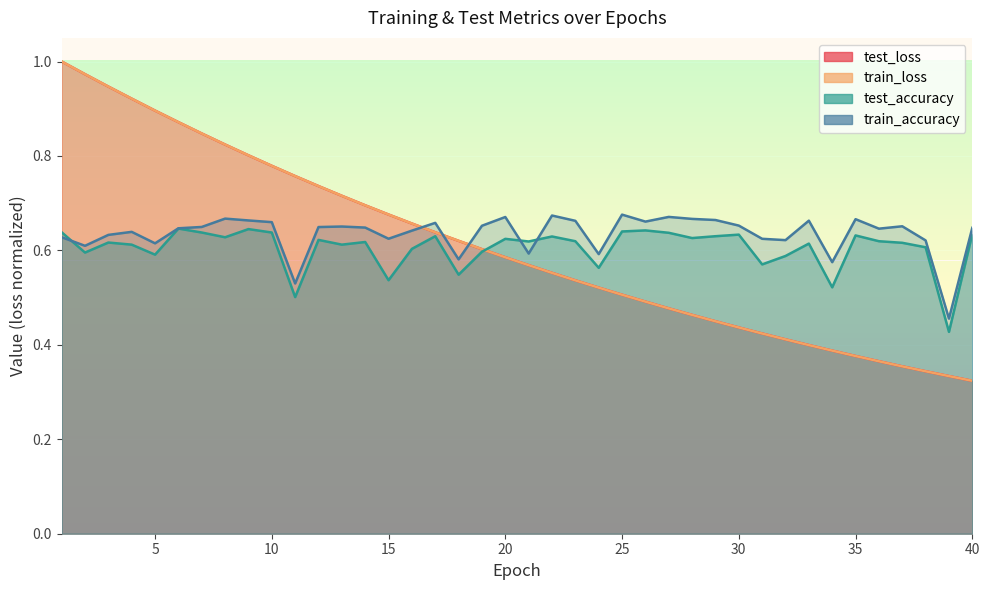

Between which two adjacent categories do train_accuracy and test_accuracy first intersect?

1 and 2